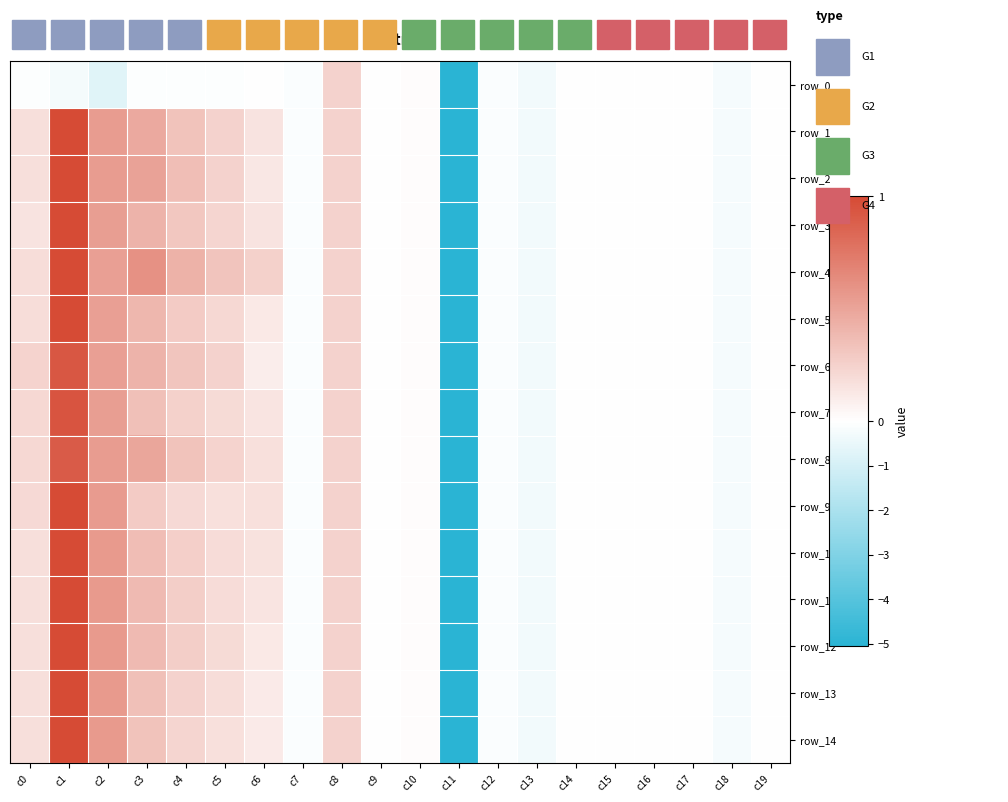

Is it true that row_11 equals 0.2 at c8?

True